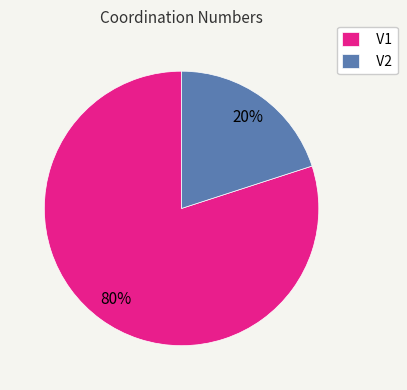

Do V1 and V2 together represent more than half of the pie?

Yes